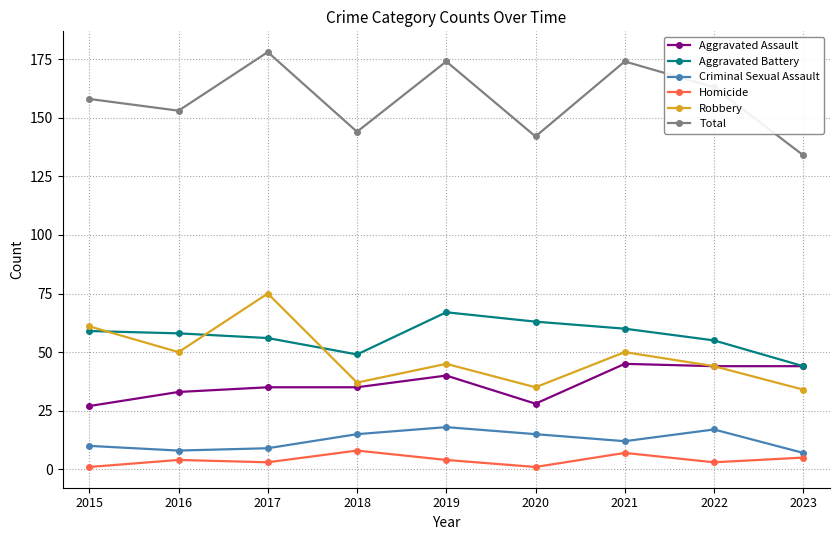

What is the difference between the maximum and minimum values in the Homicide series?

7